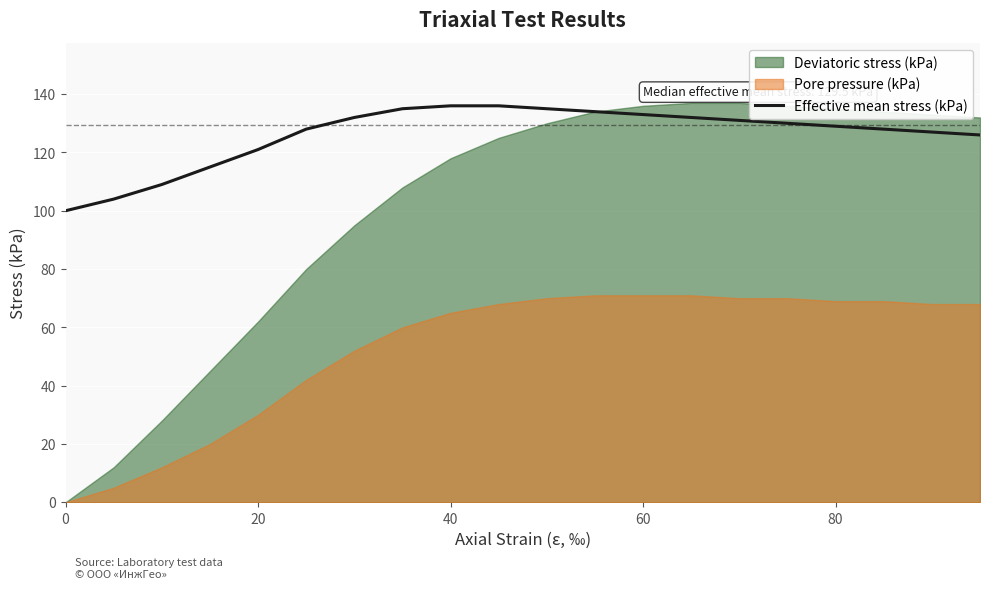

What is the lowest value of the Effective mean stress (kPa) series?

100